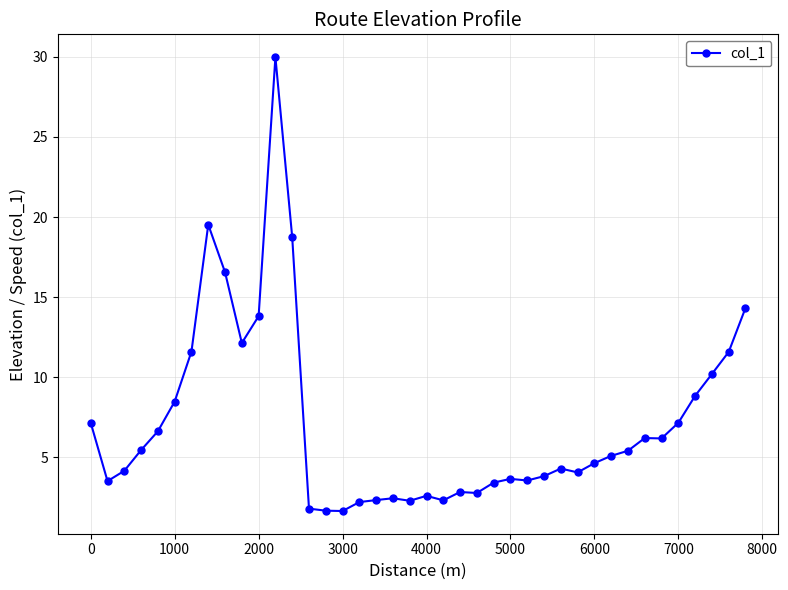

What is the value of the 30th point from the left?

4.1